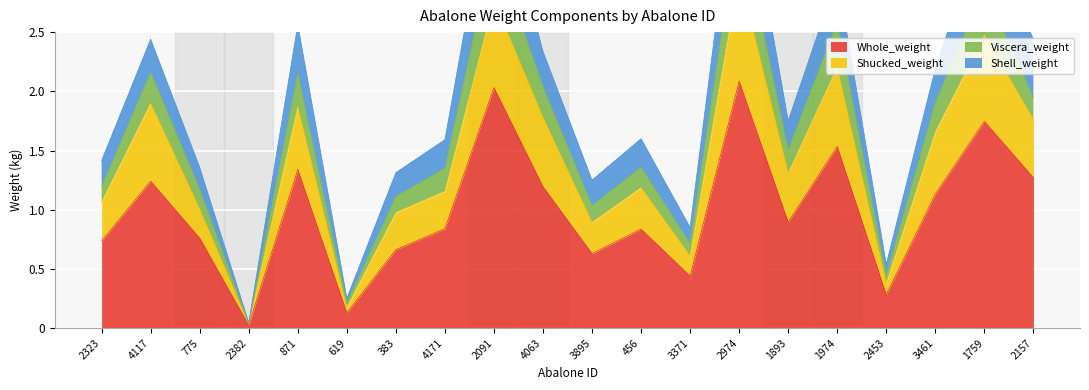

The value of Whole_weight at 2453 is 0.3. True or false?

True